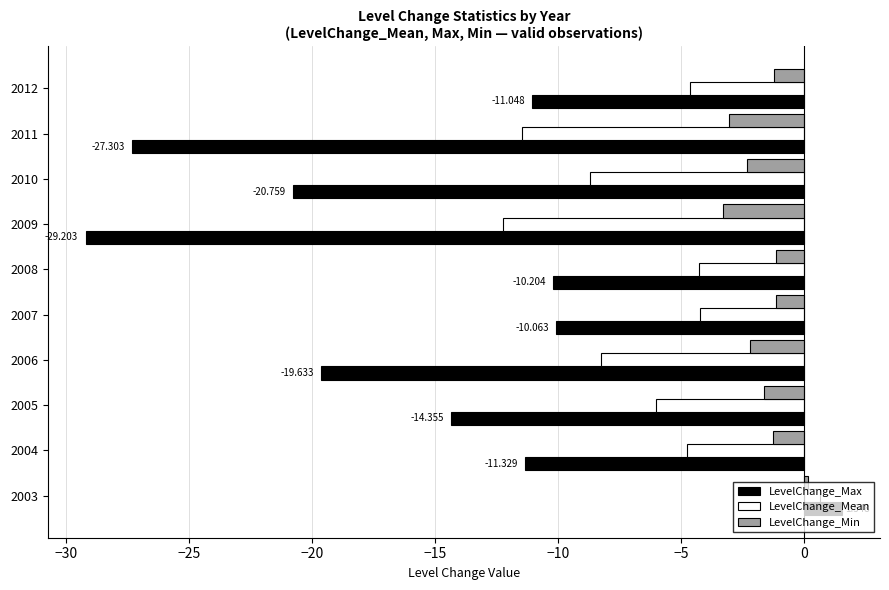

Between 2009 and 2010, which series saw the biggest shift?

LevelChange_Max